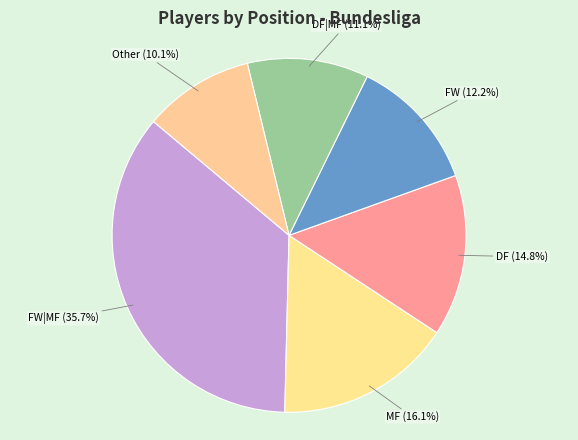

Does any single category account for the majority?

No